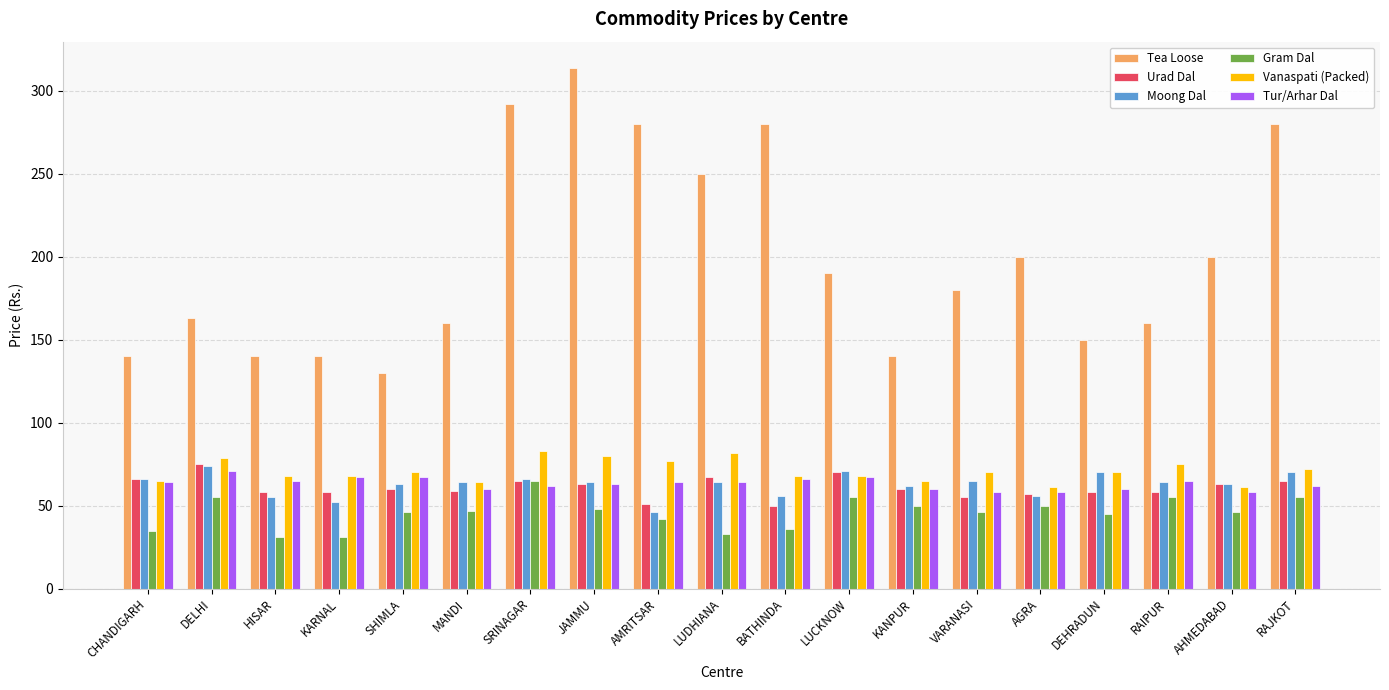

What is the value of the Urad Dal bar at the 3rd from the left?

58